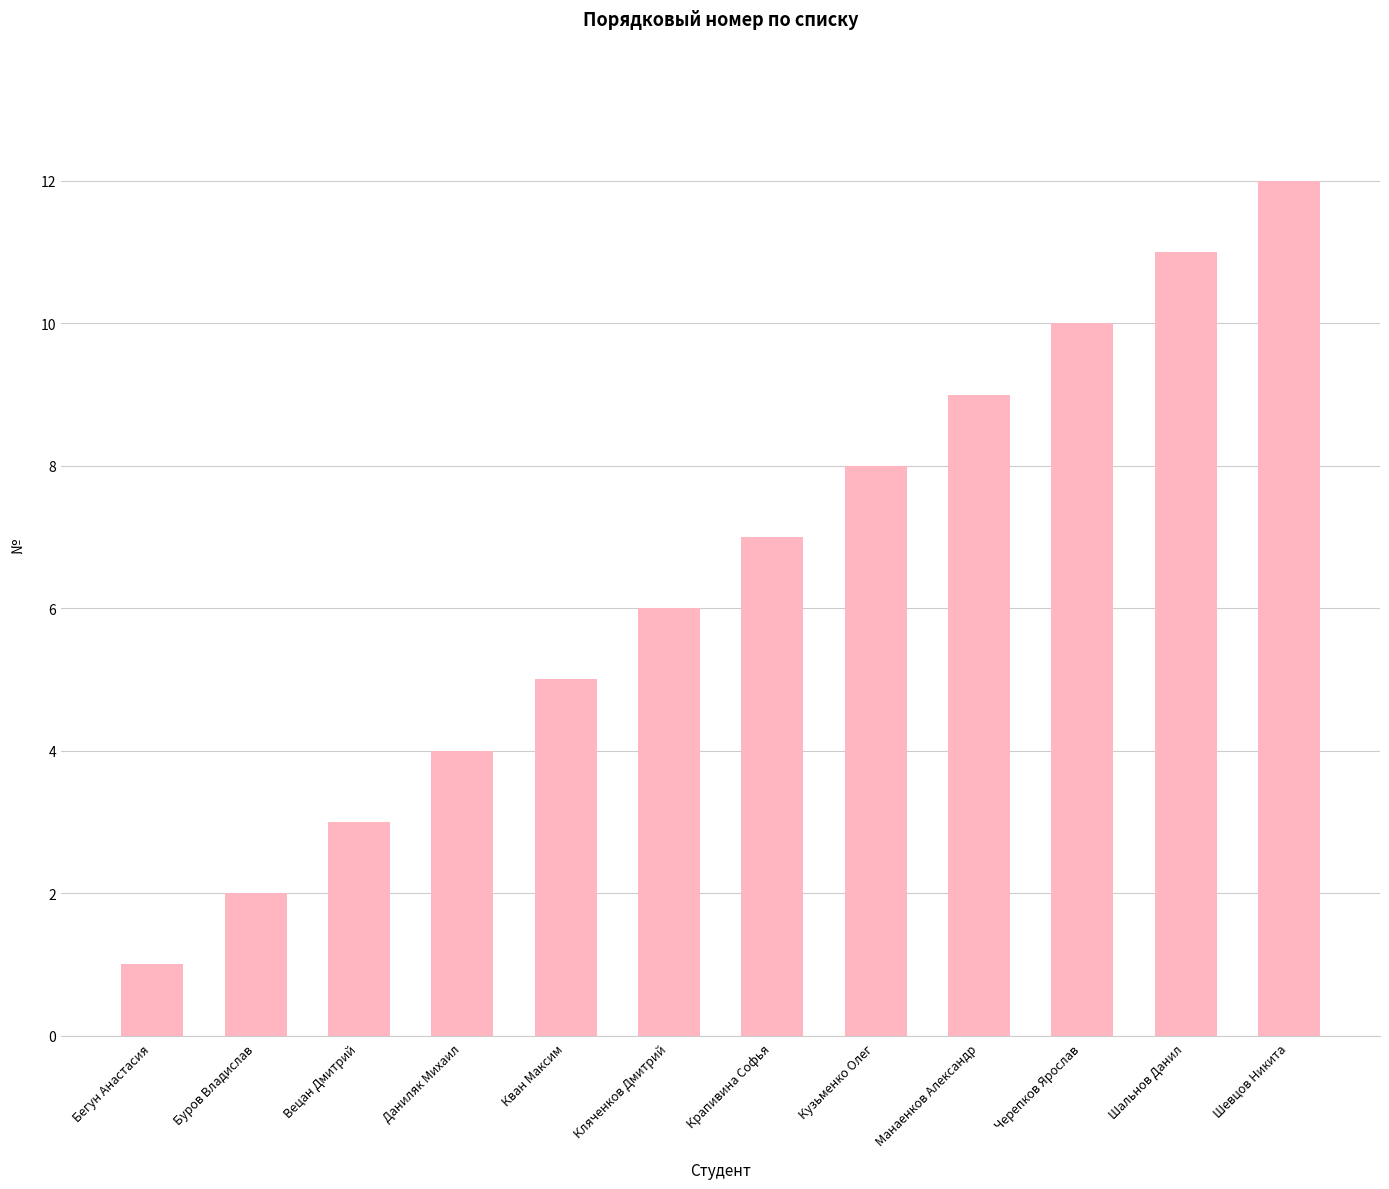

Reading right to left, what are all the values shown in this chart?

Шевцов Никита=12	Шальнов Данил=11	Черепков Ярослав=10	Манаенков Александр=9	Кузьменко Олег=8	Крапивина Софья=7	Кляченков Дмитрий=6	Кван Максим=5	Даниляк Михаил=4	Вецан Дмитрий=3	Буров Владислав=2	Бегун Анастасия=1